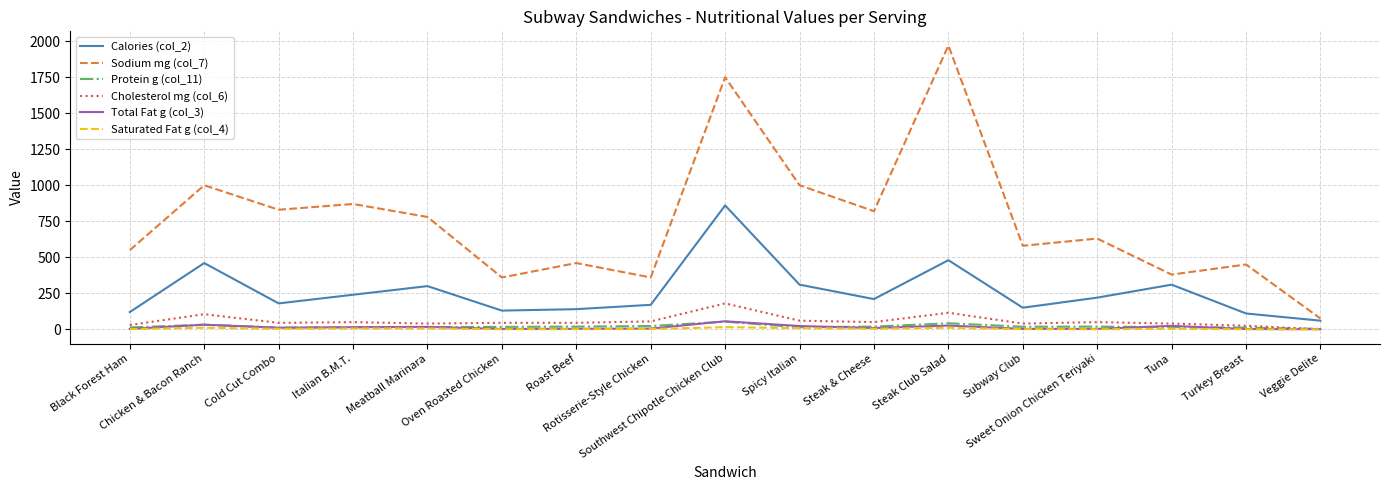

At which label does Sodium mg (col_7) first exceed 630?

Chicken & Bacon Ranch